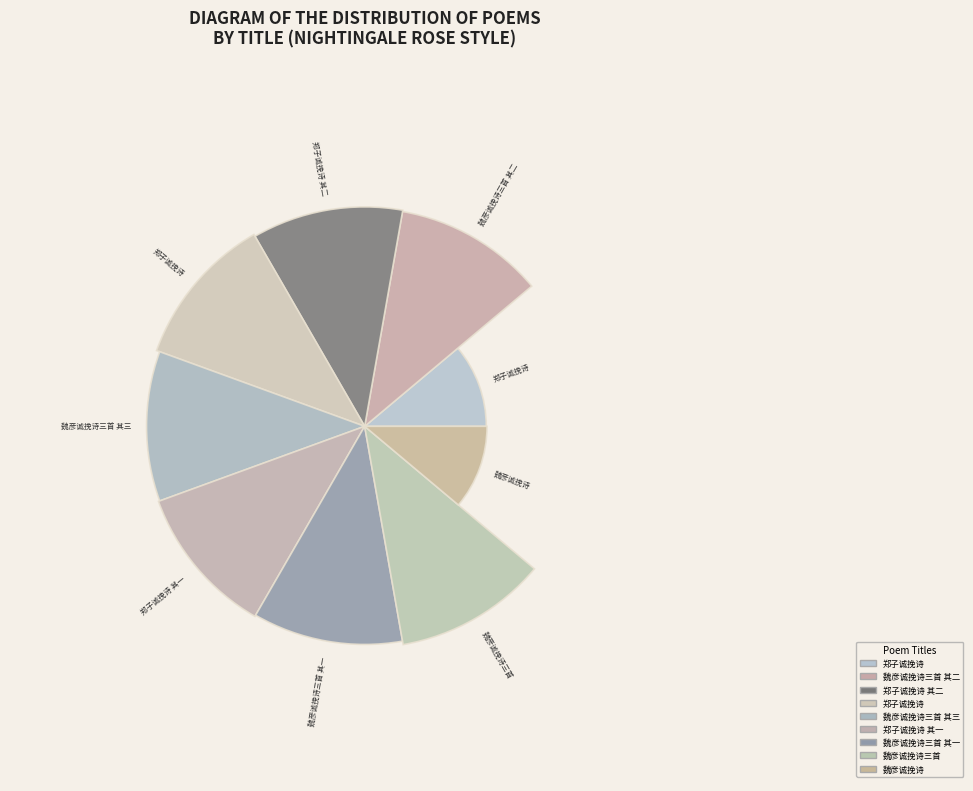

To the nearest percent, what percentage of the pie is 魏彦诚挽诗?

4%